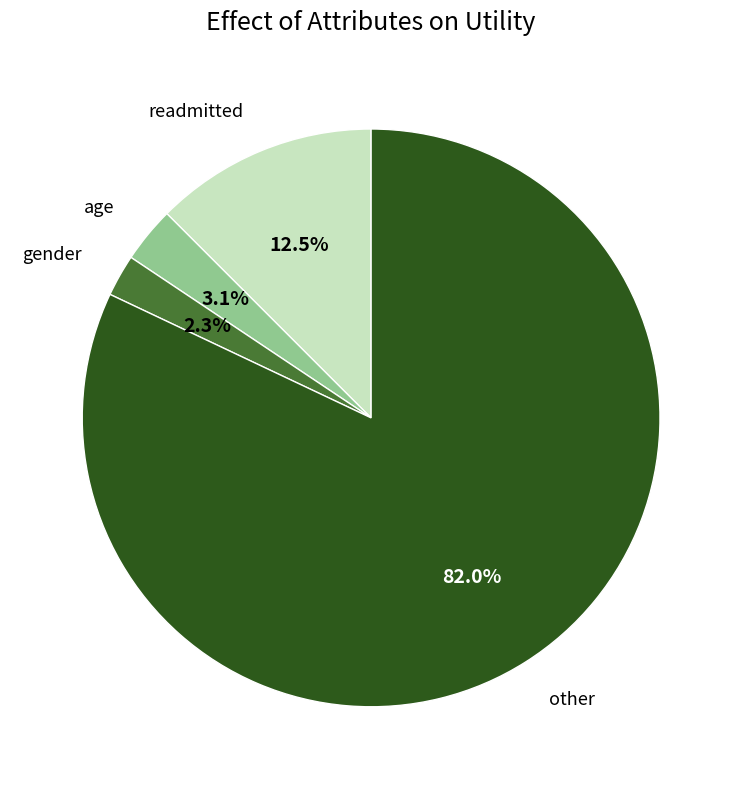

Does any single category account for the majority?

Yes